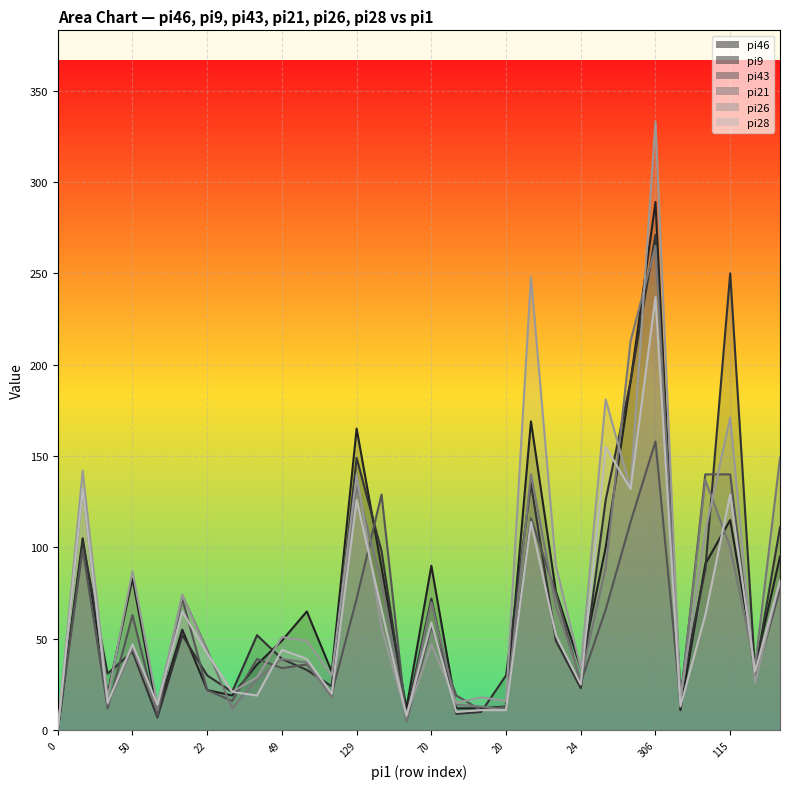

What is the difference between the maximum and minimum values in the pi43 series?

158